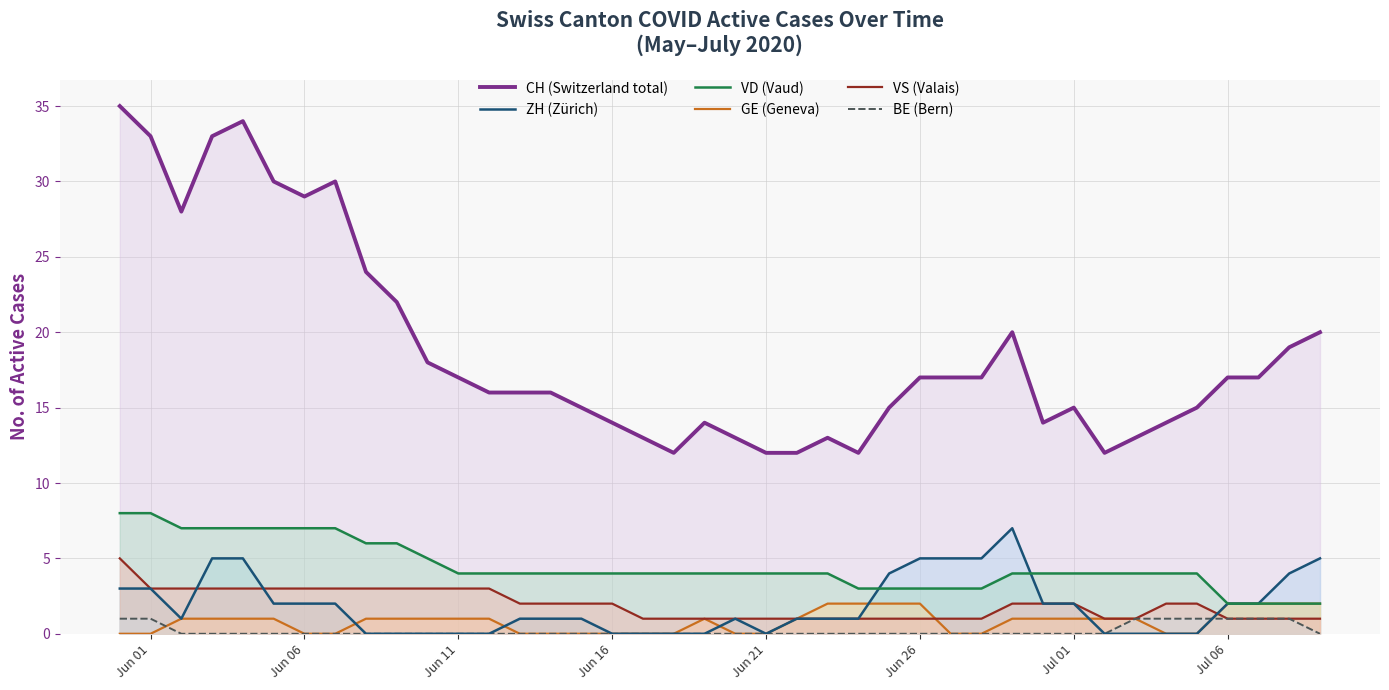

The VD (Vaud) series shows 4 at Jul 01. True or false?

True